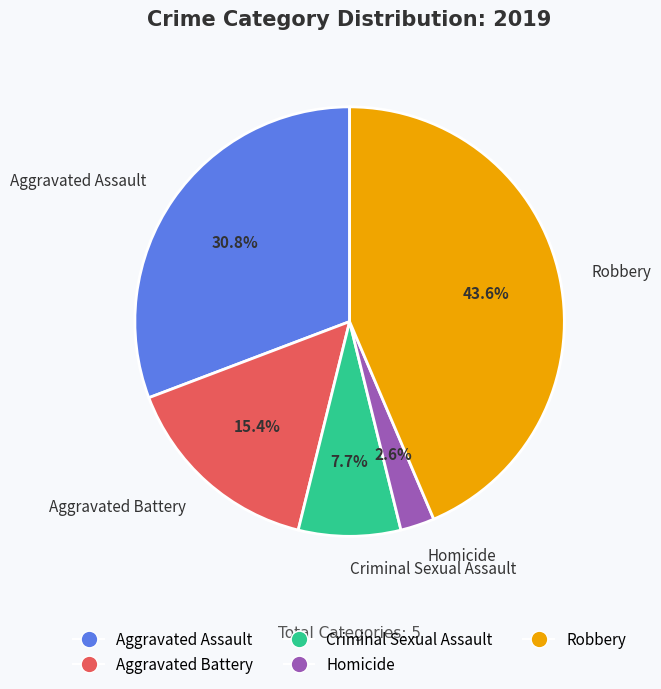

How many segments does this pie chart have?

5